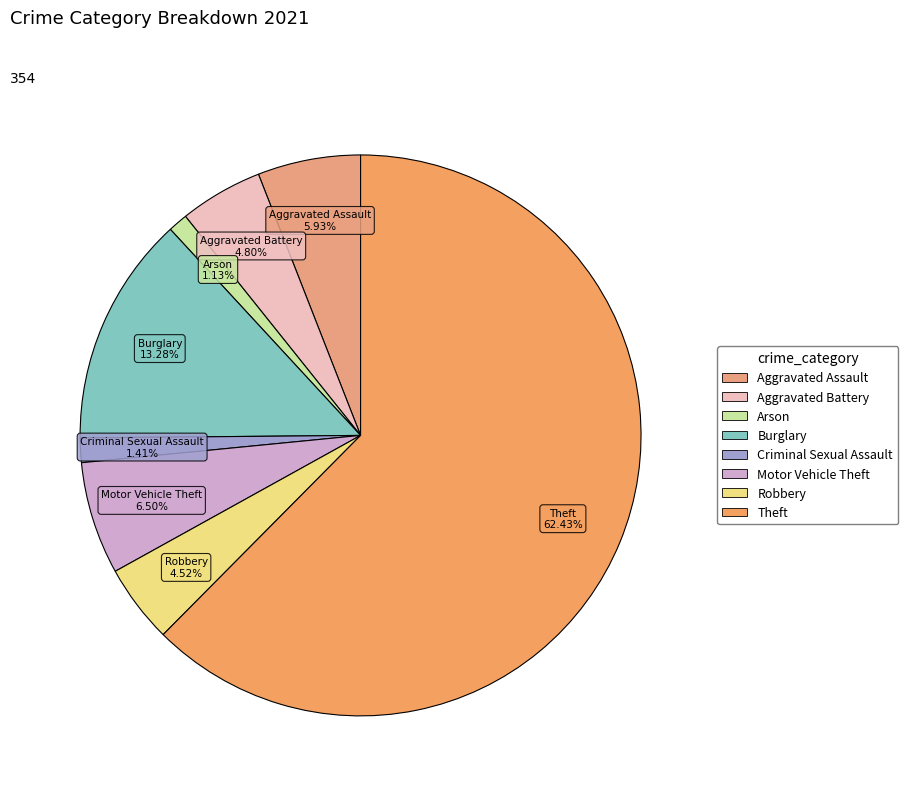

Between Burglary and Criminal Sexual Assault, which is larger?

Burglary